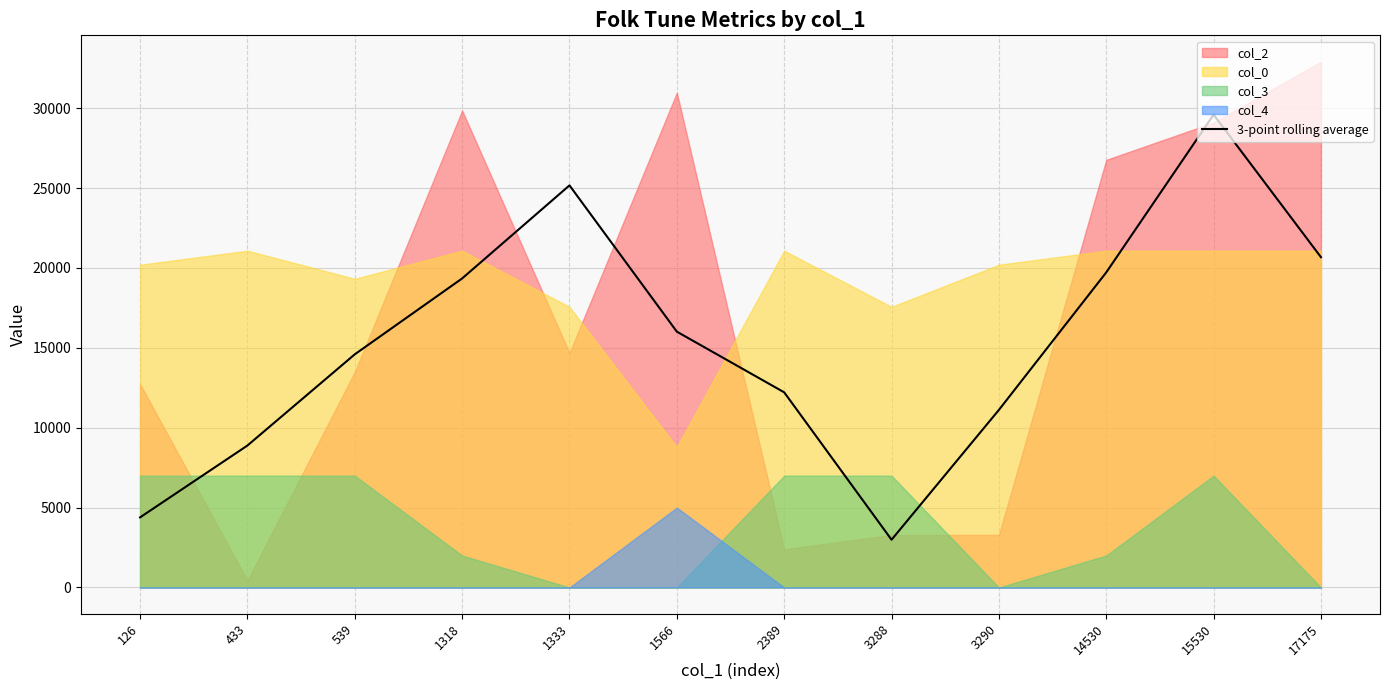

At which category does the data reach its first local valley?

3288